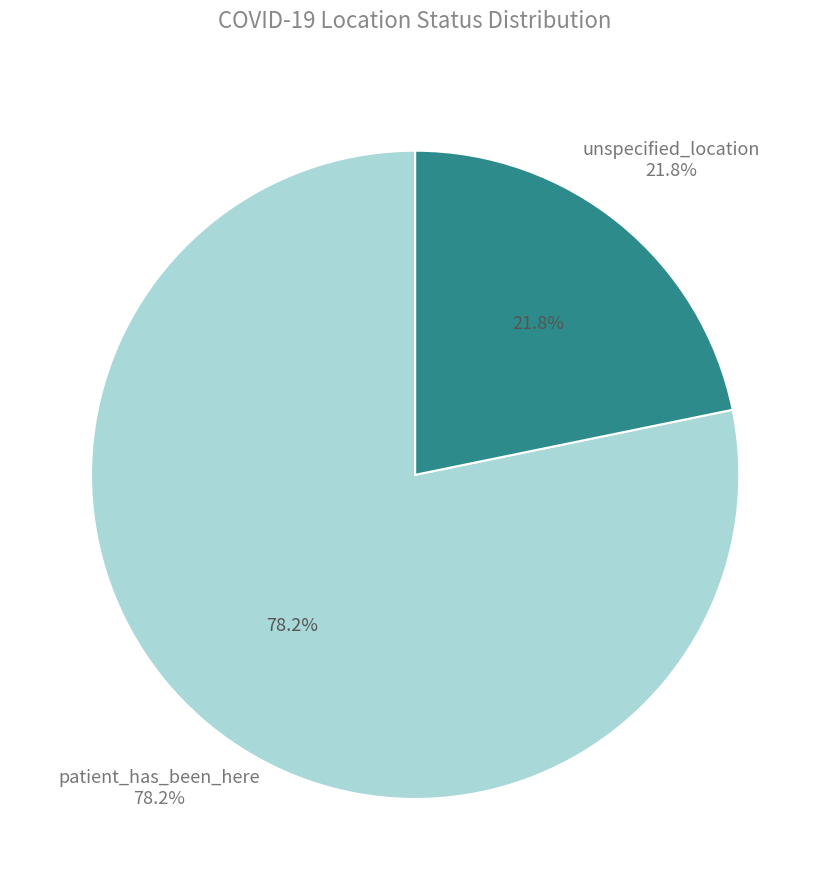

The unspecified_location slice represents 22% of the pie. True or false?

True